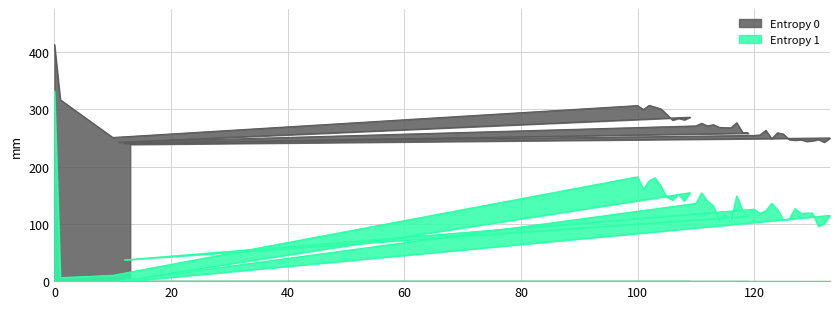

How many positive values does the Entropy 1 series have?

38